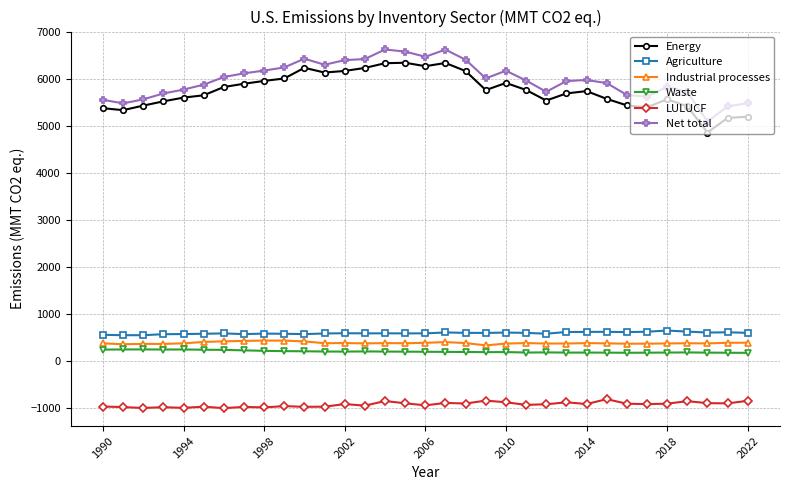

What is the value of the Waste point at the 8th from the left?

220.0